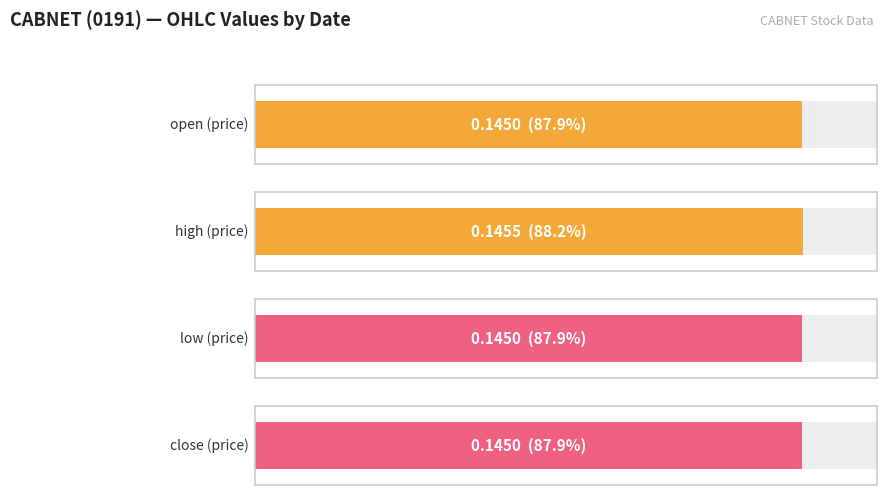

Which series has the largest total across all categories?

high